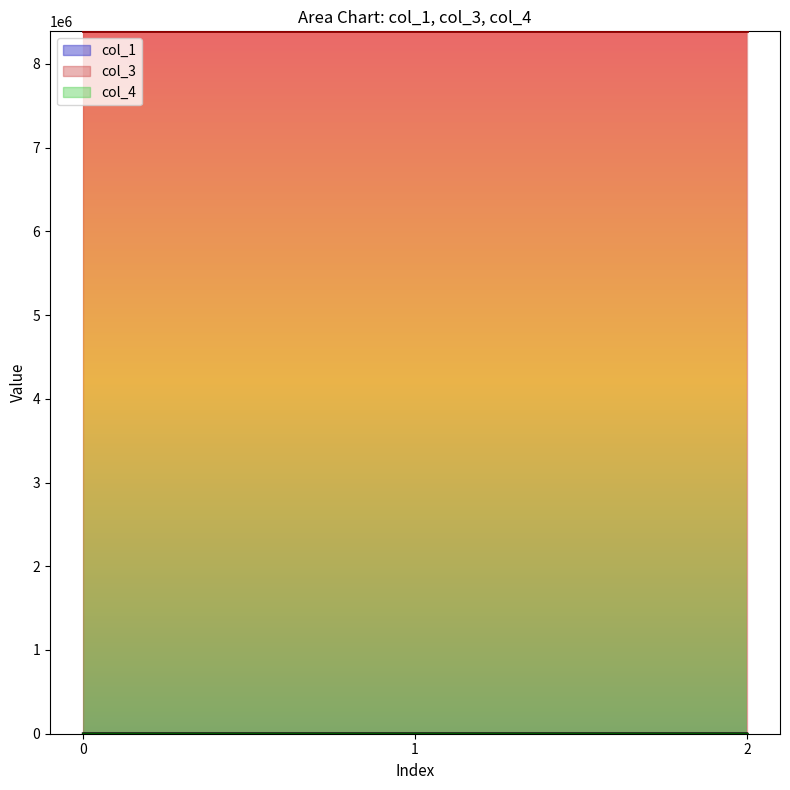

What is the greatest value displayed?

8388752.0